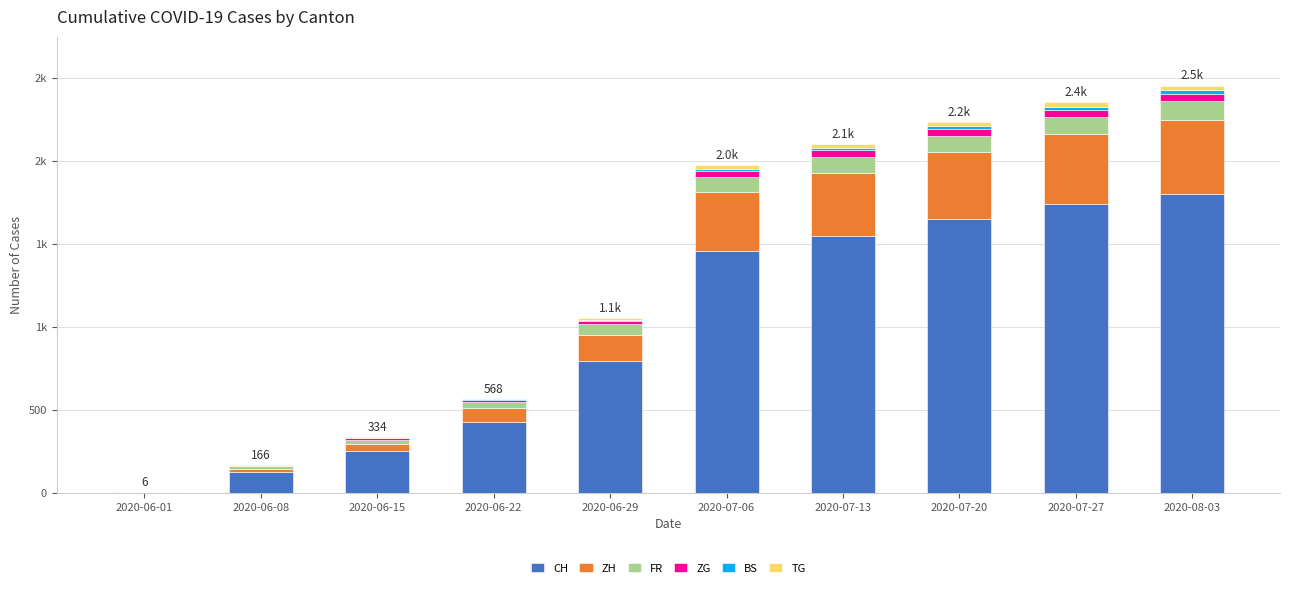

Does the chart contain stacked bars?

Yes